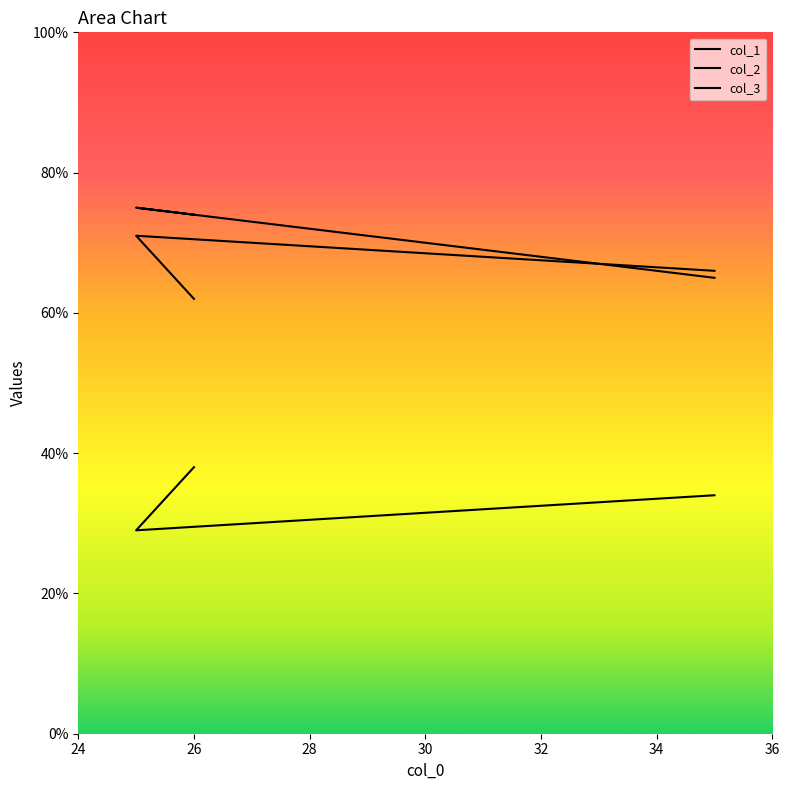

What is the minimum value for col_2?

29